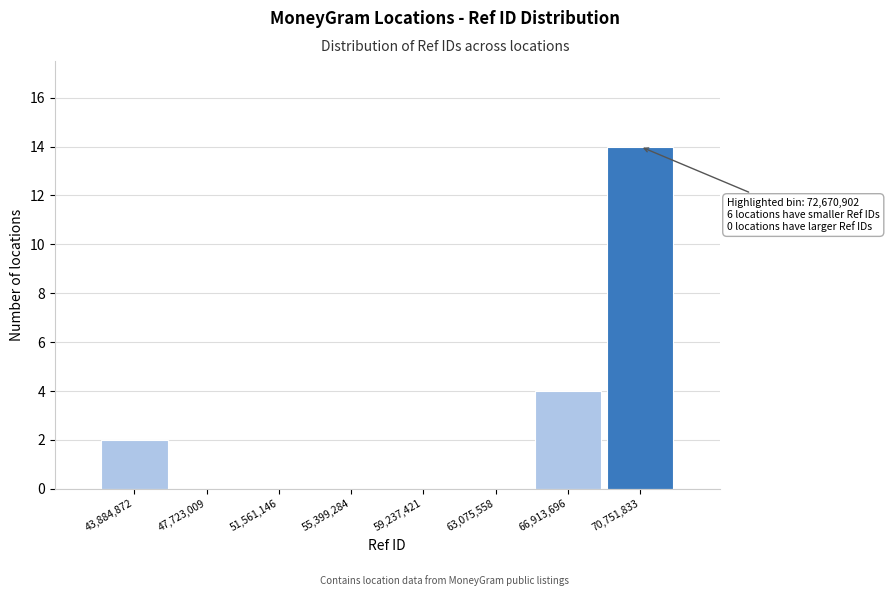

Reading left to right, transcribe all the data shown in this chart.

43,884,872=2	47,723,009=0	51,561,146=0	55,399,284=0	59,237,421=0	63,075,558=0	66,913,696=4	70,751,833=14